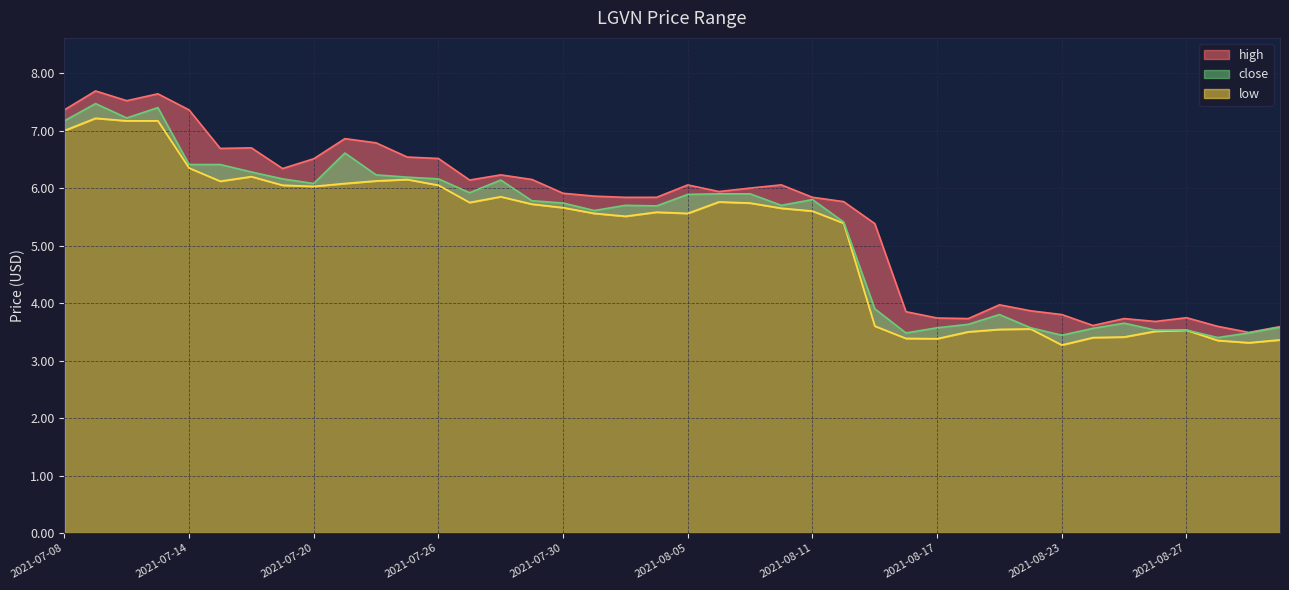

Where is the first local minimum for low?

2021-07-15